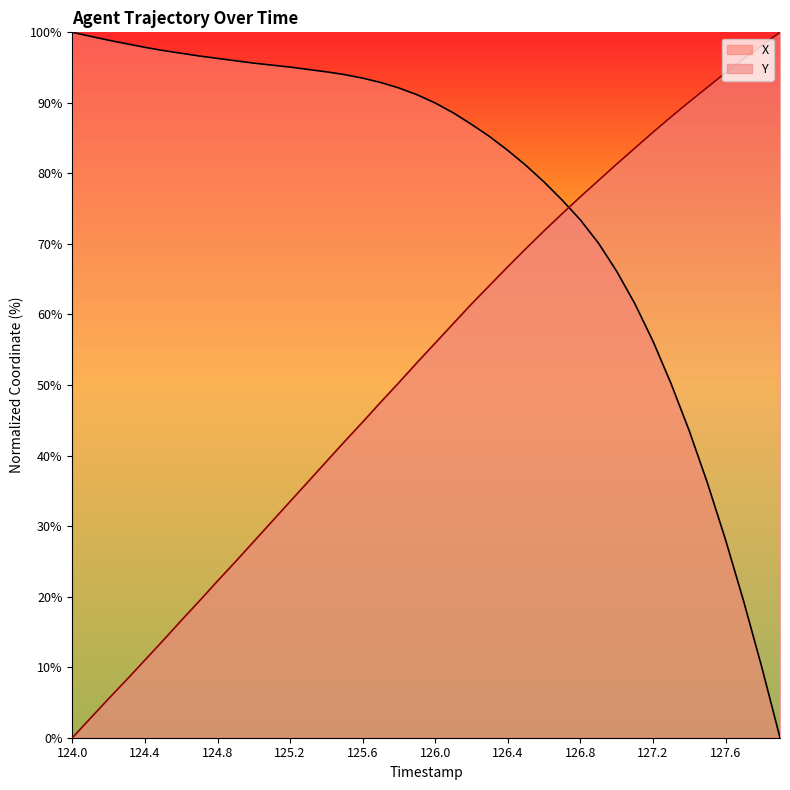

List the labels in order of X value, smallest first.

127.9, 127.8, 127.7, 127.6, 127.5, 127.4, 127.3, 127.2, 127.1, 127.0, 126.9, 126.8, 126.7, 126.6, 126.5, 126.4, 126.3, 126.2, 126.1, 126.0, 125.9, 125.8, 125.7, 125.6, 125.5, 125.4, 125.3, 125.2, 125.1, 125.0, 124.9, 124.8, 124.7, 124.6, 124.5, 124.4, 124.3, 124.2, 124.1, 124.0